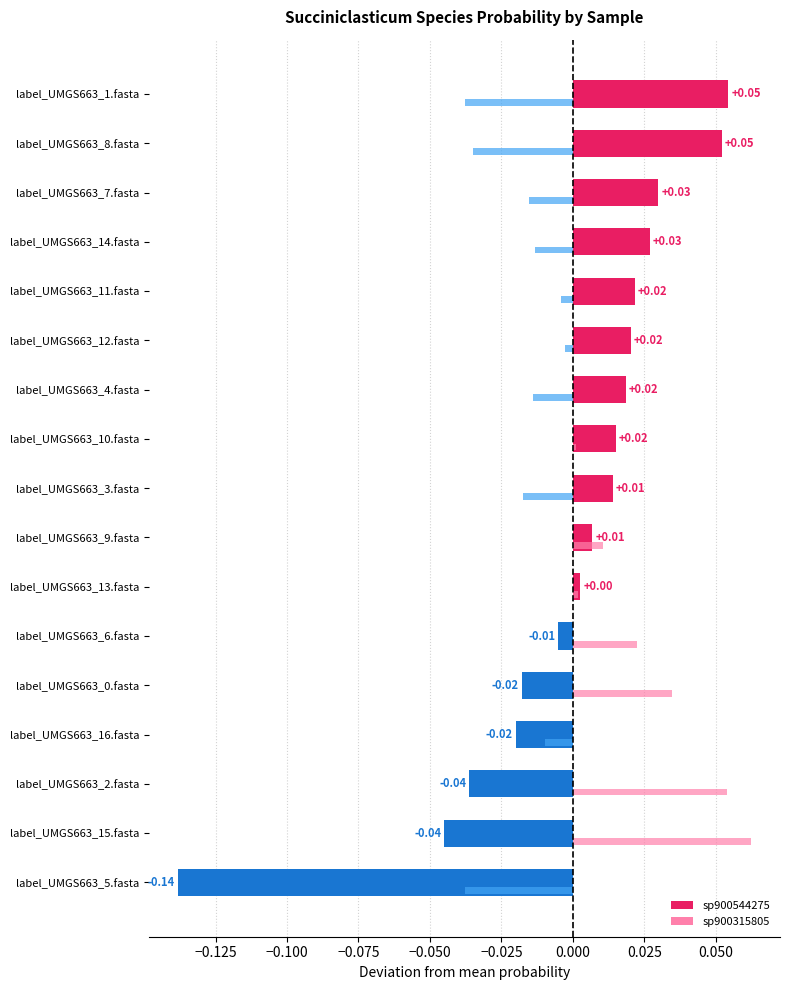

List the labels in order of s__Succiniclasticum sp900315805 value, largest first.

label_UMGS663_15.fasta, label_UMGS663_2.fasta, label_UMGS663_0.fasta, label_UMGS663_6.fasta, label_UMGS663_9.fasta, label_UMGS663_13.fasta, label_UMGS663_10.fasta, label_UMGS663_12.fasta, label_UMGS663_11.fasta, label_UMGS663_16.fasta, label_UMGS663_14.fasta, label_UMGS663_4.fasta, label_UMGS663_7.fasta, label_UMGS663_3.fasta, label_UMGS663_8.fasta, label_UMGS663_1.fasta, label_UMGS663_5.fasta